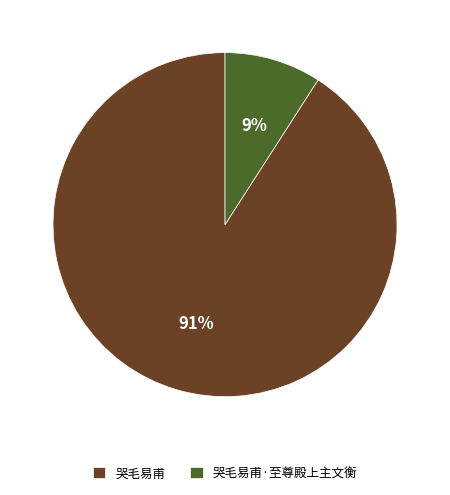

Which slice is the smallest?

哭毛易甫·至尊殿上主文衡